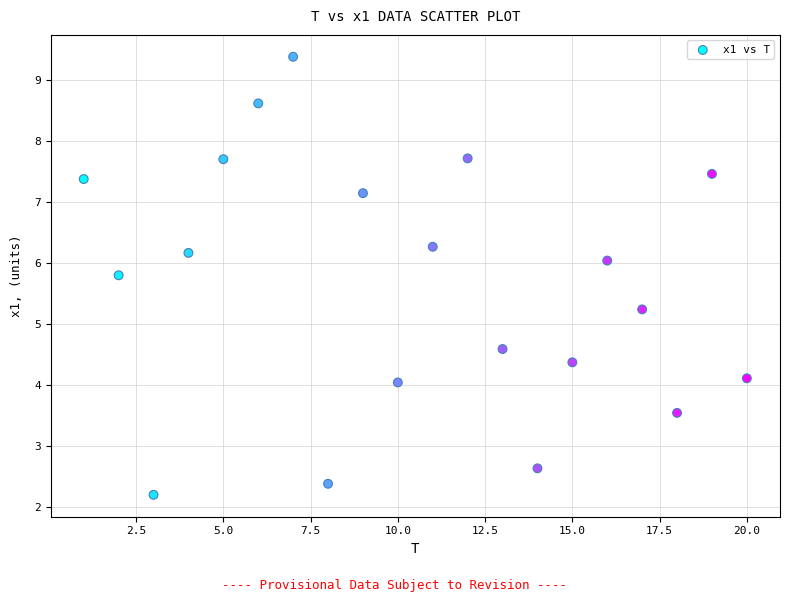

What Y value in the scatter plot is closest to 5?

5.2